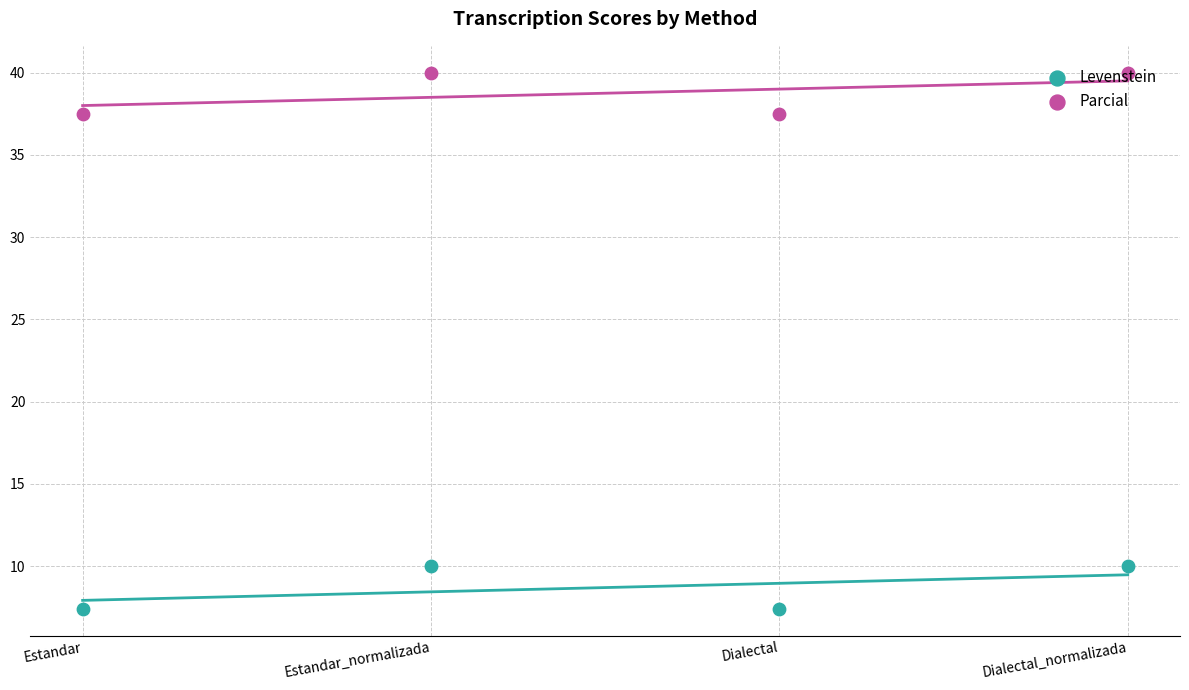

What are all the series names shown in the legend?

Levenstein, Parcial